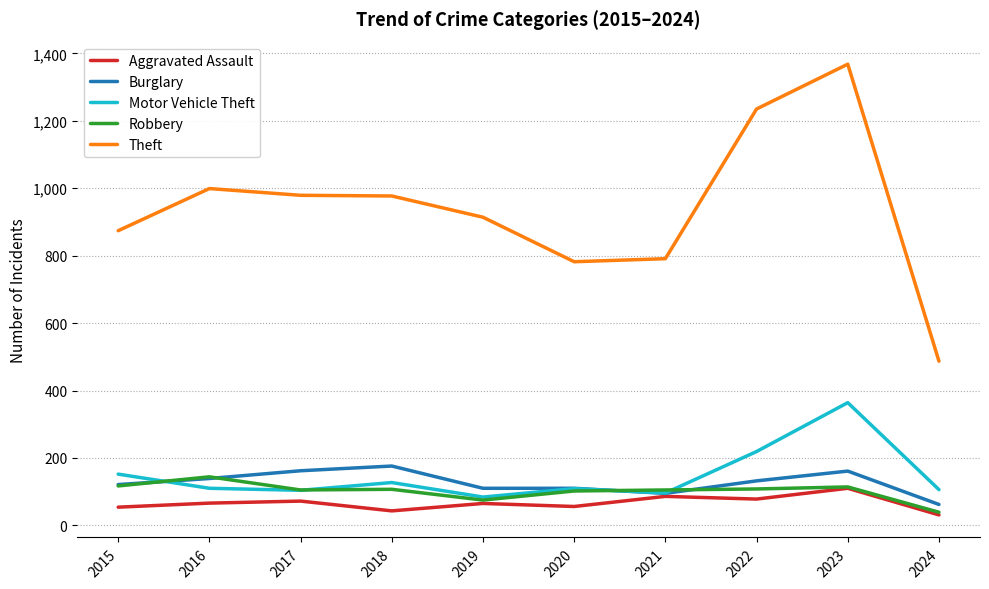

The Aggravated Assault series shows 86 at 2021. True or false?

True